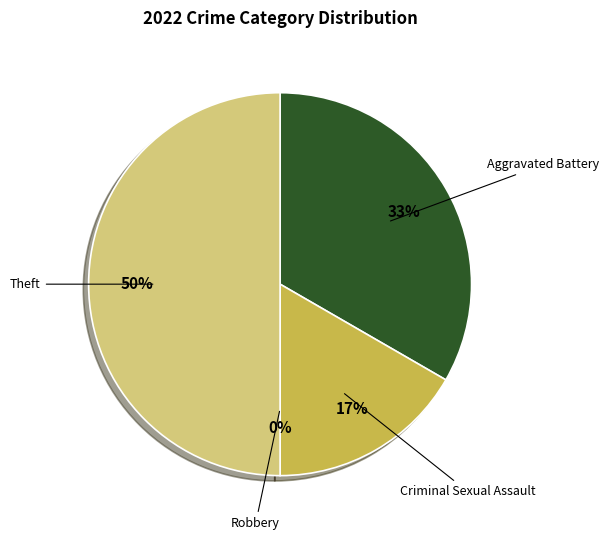

The Robbery slice represents 11% of the pie. True or false?

False